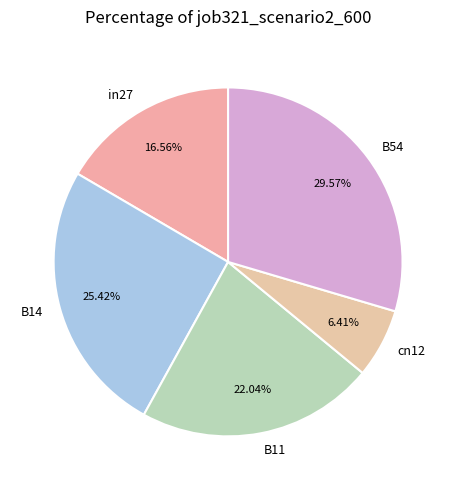

What is the largest slice in the pie chart?

B54